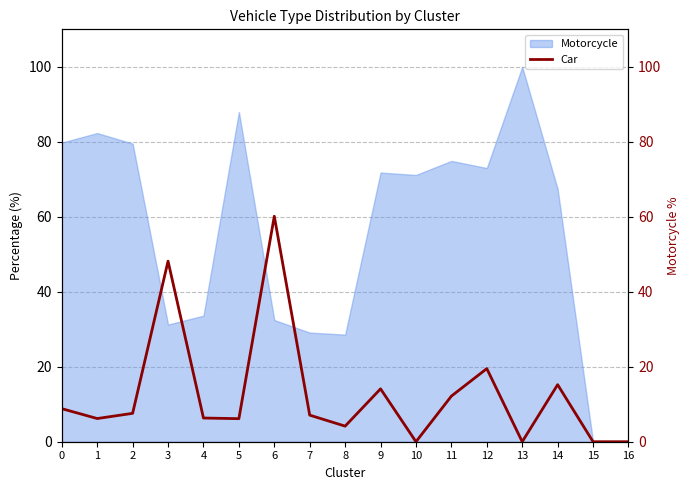

Reading left to right, what are all the values shown in this chart?

0=8.8	1=6.2	2=7.6	3=48.2	4=6.3	5=6.1	6=60.1	7=7.1	8=4.2	9=14.1	10=0.0	11=12.2	12=19.5	13=0.0	14=15.2	15=0.0	16=0.0